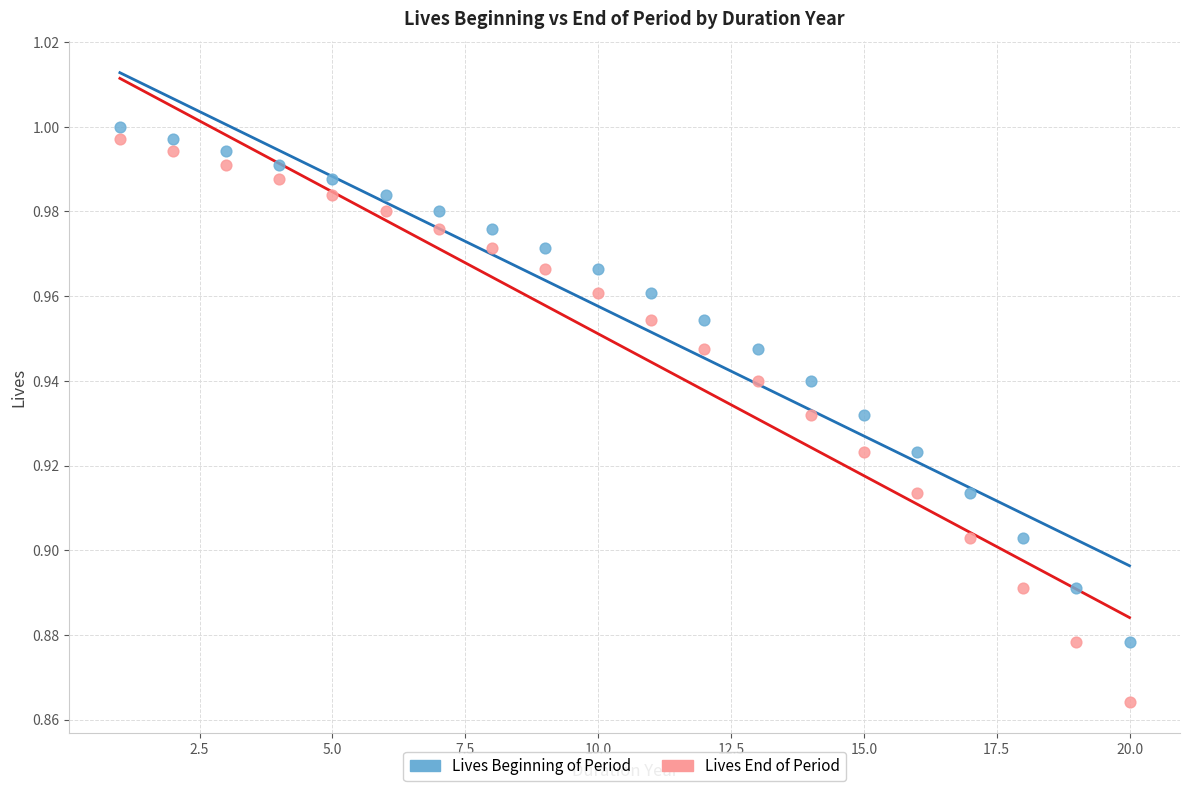

What are all the series names shown in the legend?

Lives Beginning of Period, Lives End of Period